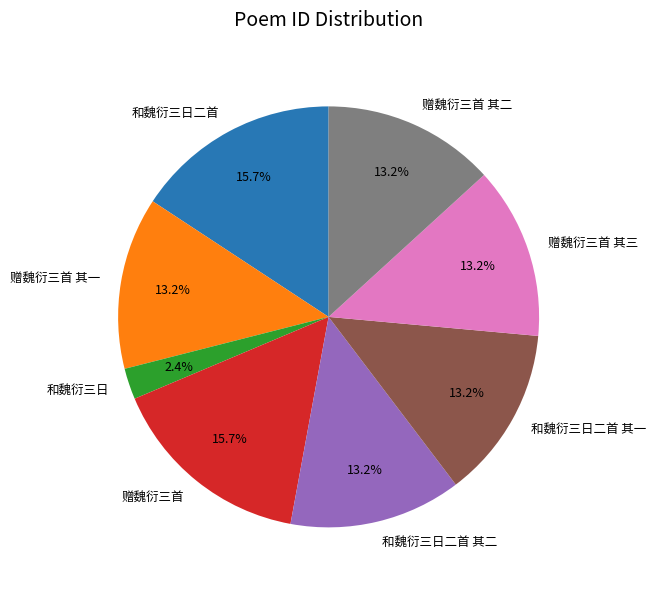

How many slices are in this pie chart?

8